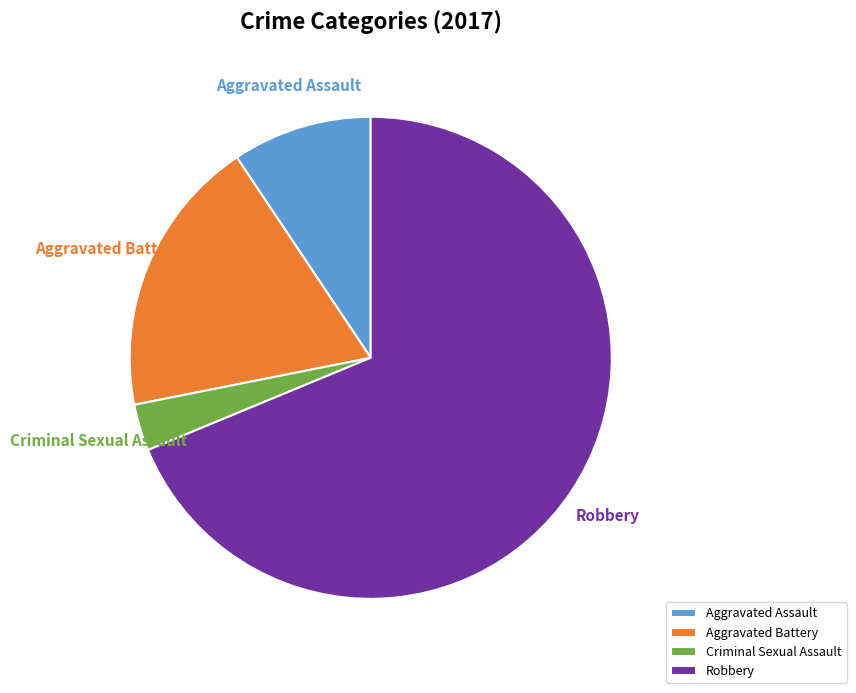

Do Robbery and Criminal Sexual Assault together represent more than half of the pie?

Yes